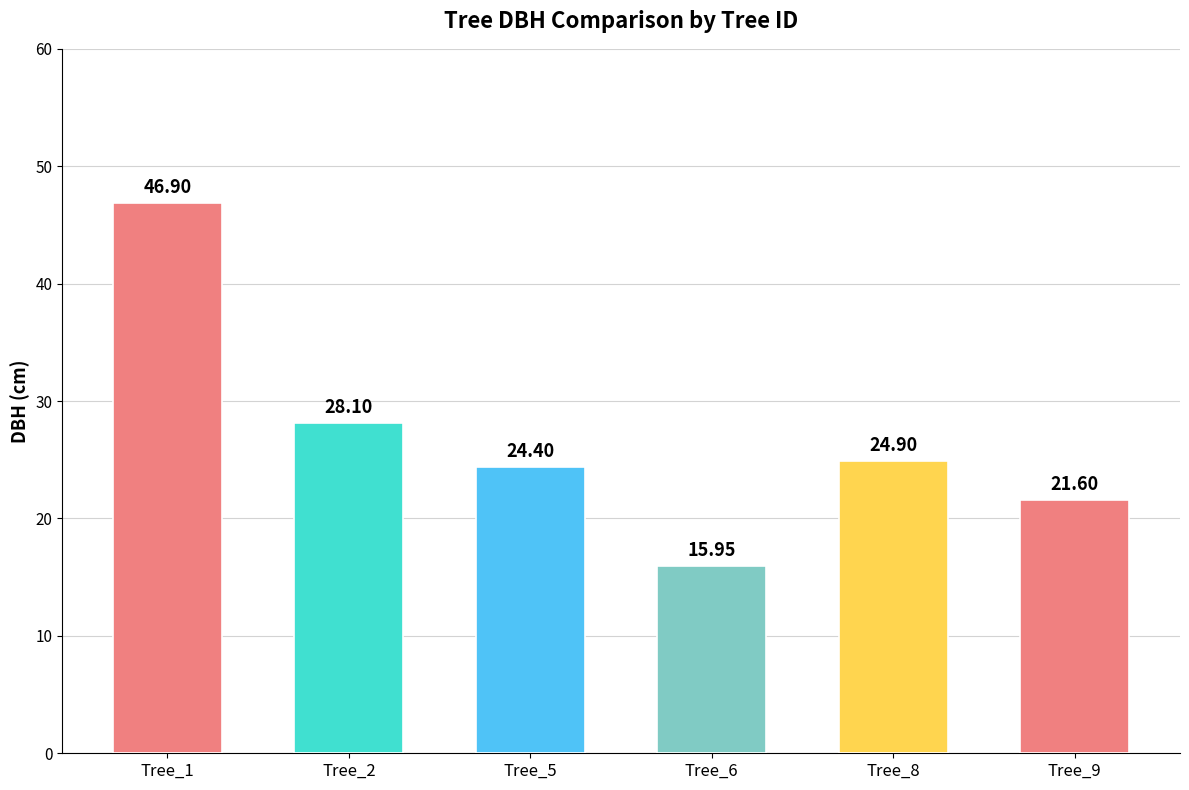

Rank the categories by value from highest to lowest.

Tree_1, Tree_2, Tree_8, Tree_5, Tree_9, Tree_6